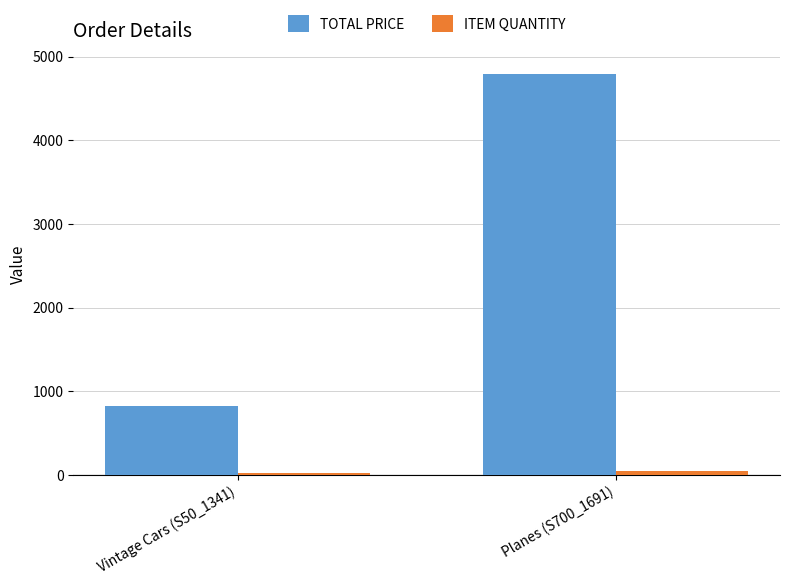

Which category has the highest value in the TOTAL PRICE series?

Planes (S700_1691)